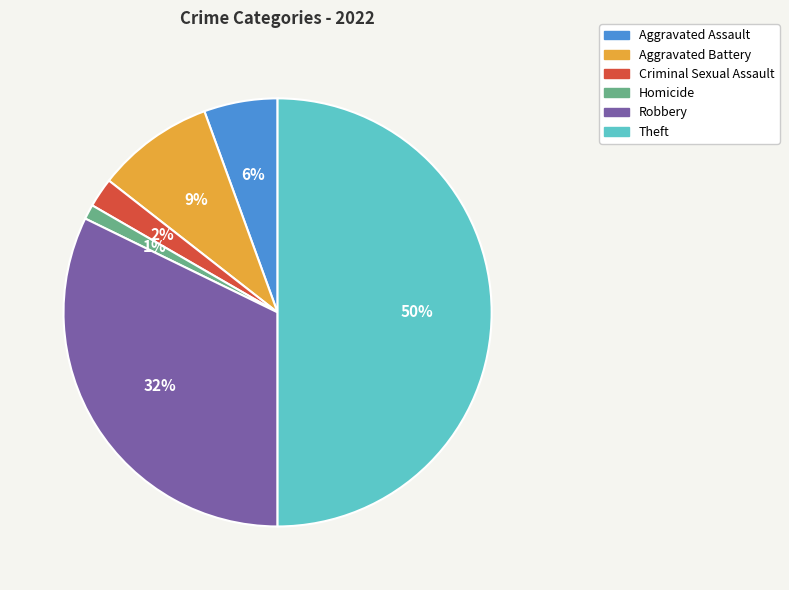

To the nearest percent, what is the combined percentage of Aggravated Battery and Theft?

59%